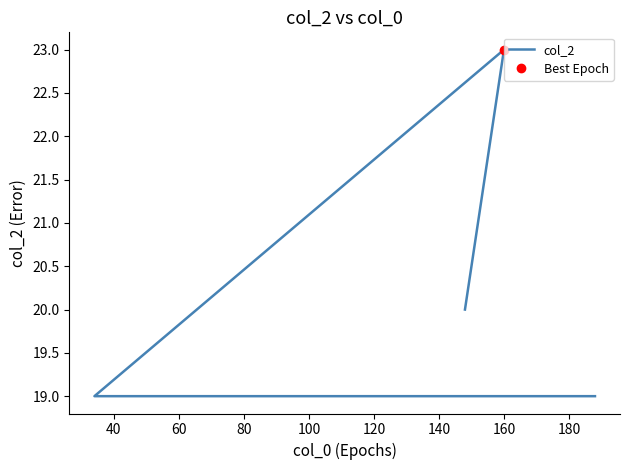

Between 40 and 80, which is larger?

80